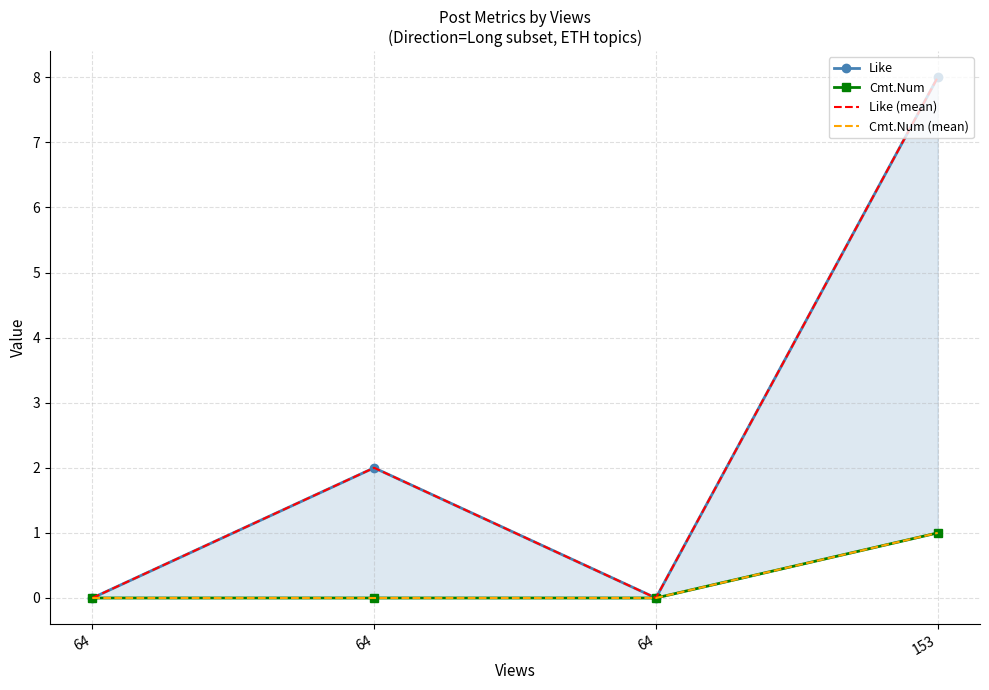

Reading right to left, transcribe all the data shown in this chart.

Like: 8	0	2	0
Cmt.Num: 1	0	0	0
Like (mean): 8	0	2	0
Cmt.Num (mean): 1	0	0	0